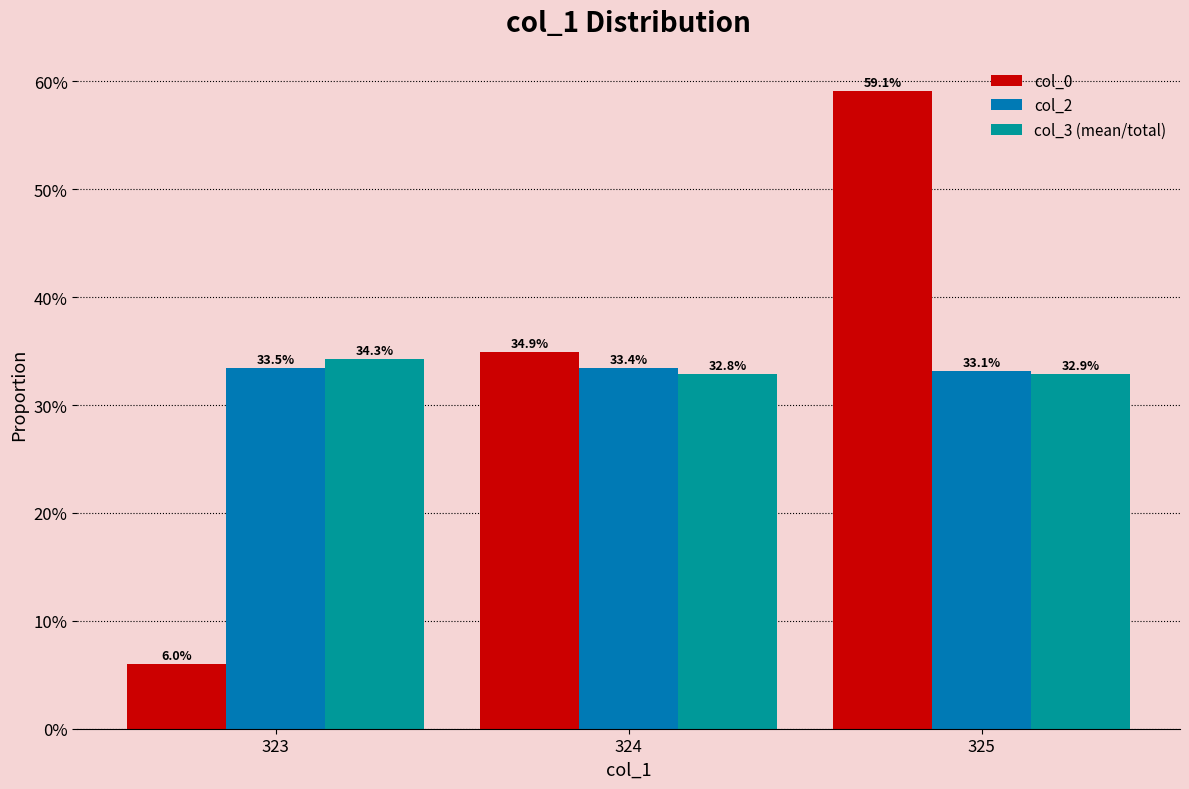

Rank the series at 324 from lowest to highest value.

col_3 (mean/total), col_2, col_0